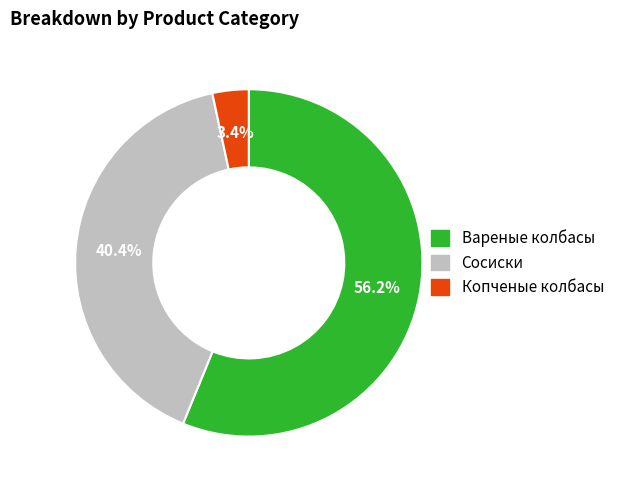

To the nearest percent, what is the combined percentage of Сосиски and Копченые колбасы?

44%